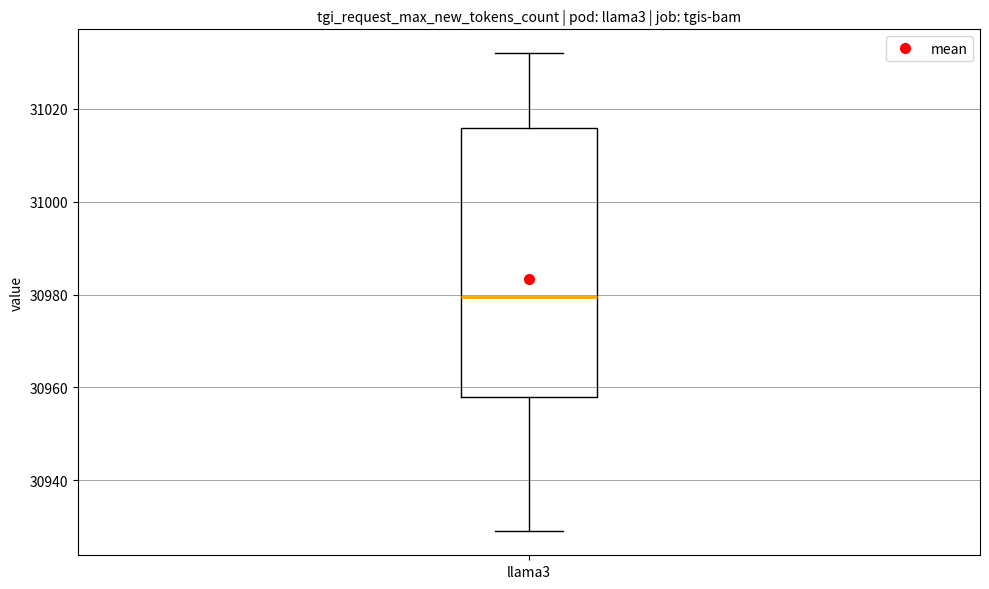

Transcribe this box plot: give where the median line is, the range the box spans, and where the two whiskers end, as read against the y-axis. The values are not printed on the chart, so give them approximately, as read against the axis.

median 30980, box 30958 to 31016, whiskers 30930 to 31032